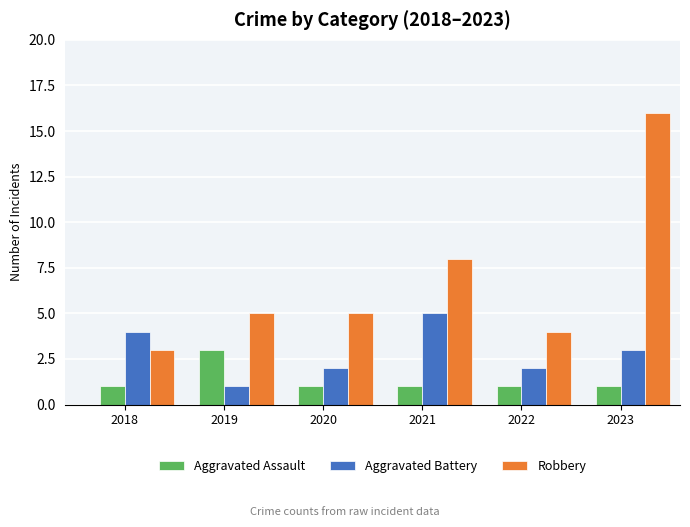

At which label does Aggravated Battery reach its minimum?

2019